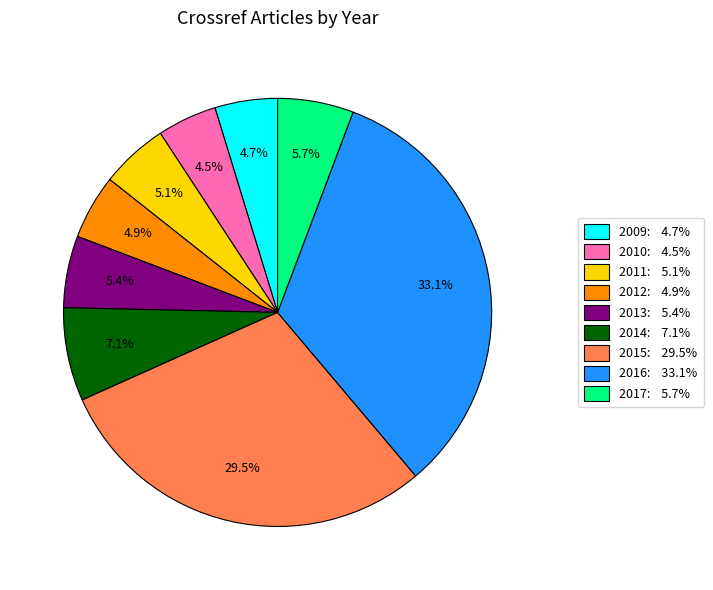

True or false: 2017 accounts for 1% of the total.

False